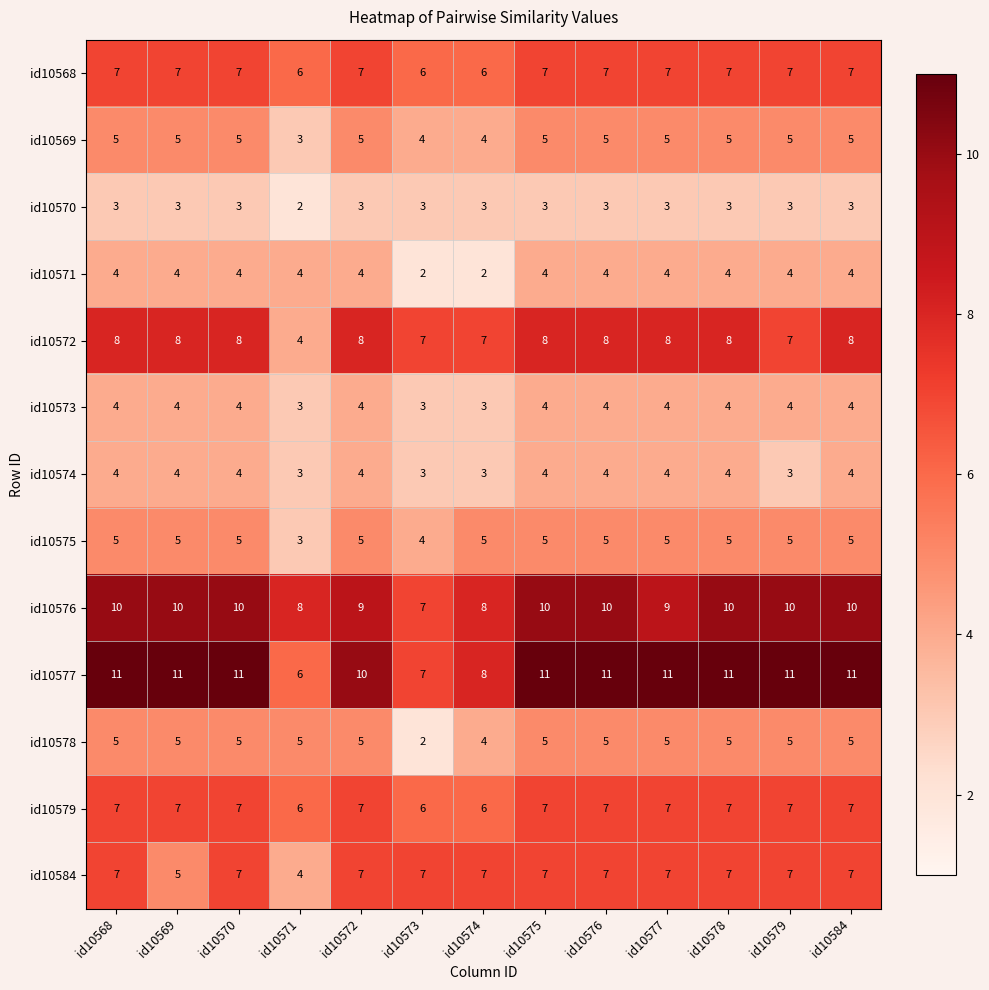

Count the id10570 values in the range 3 to 4.

12